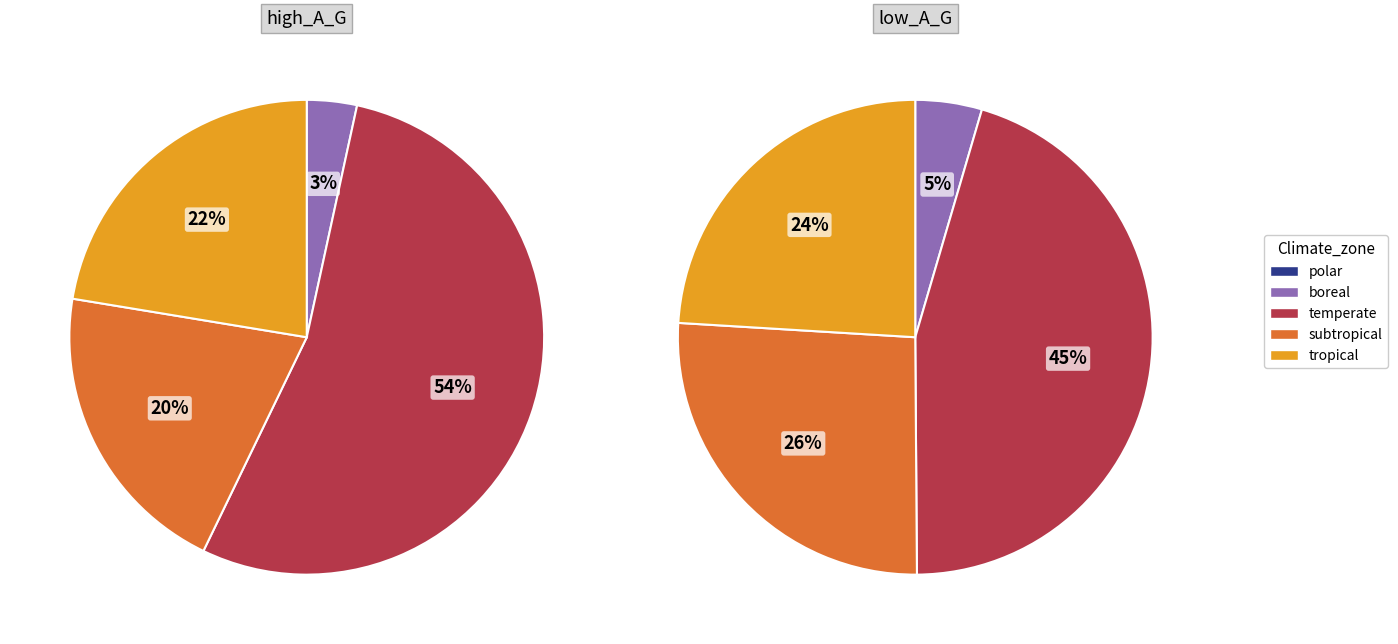

What is the difference between the highest and lowest values at 1?

2.3